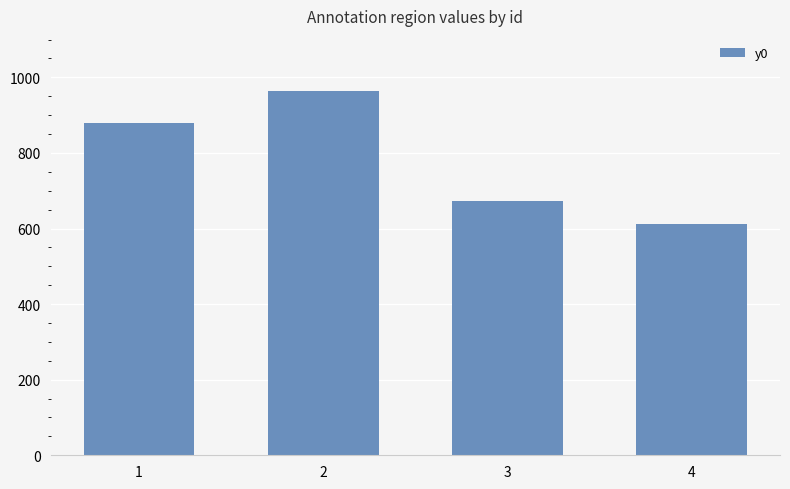

What is the sum of the values at 2 and 4?

1578